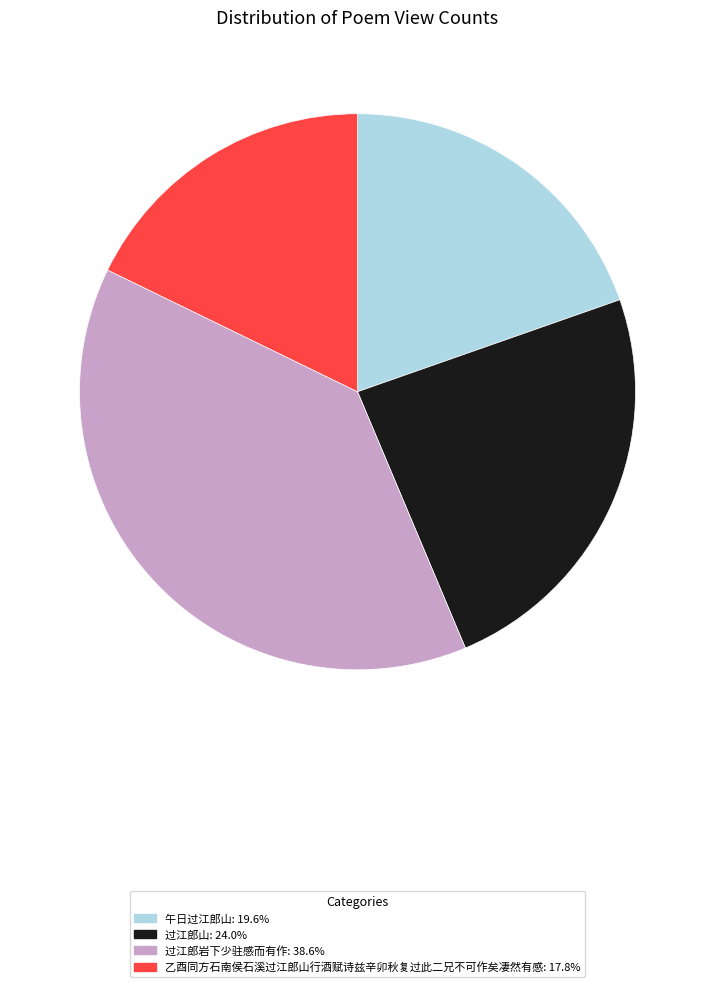

Does 过江郎岩下少驻感而有作 account for over 50% of the chart?

No